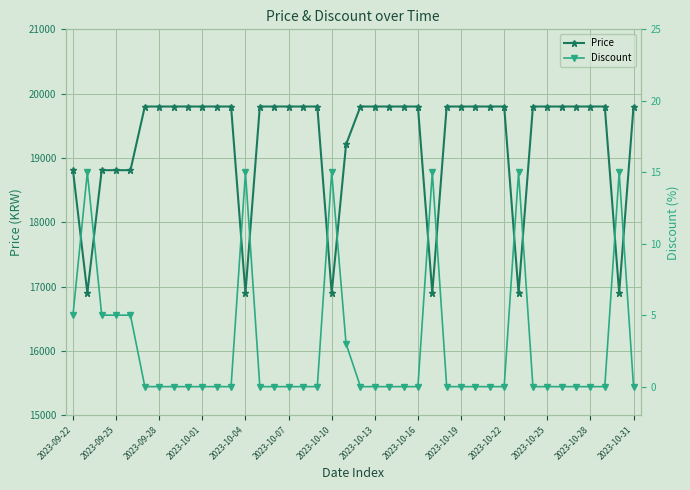

Is the value of Discount at 20 greater than the value of Price at 19?

No